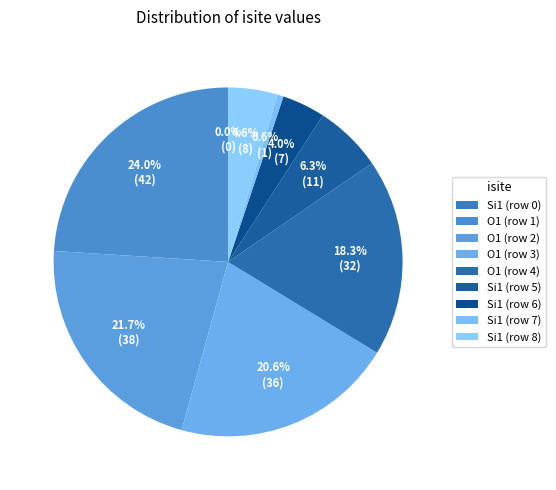

To the nearest percent, what portion does Si1 (row 6) represent?

4%